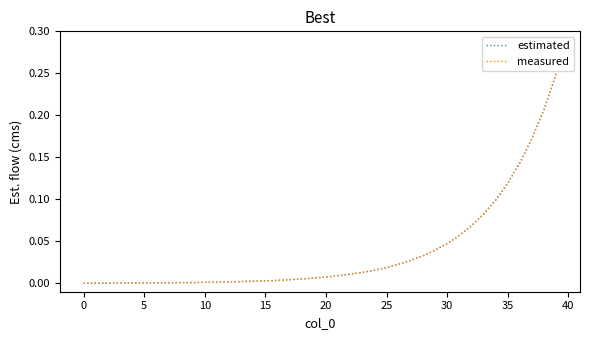

What are all the series names shown in the legend?

estimated, measured